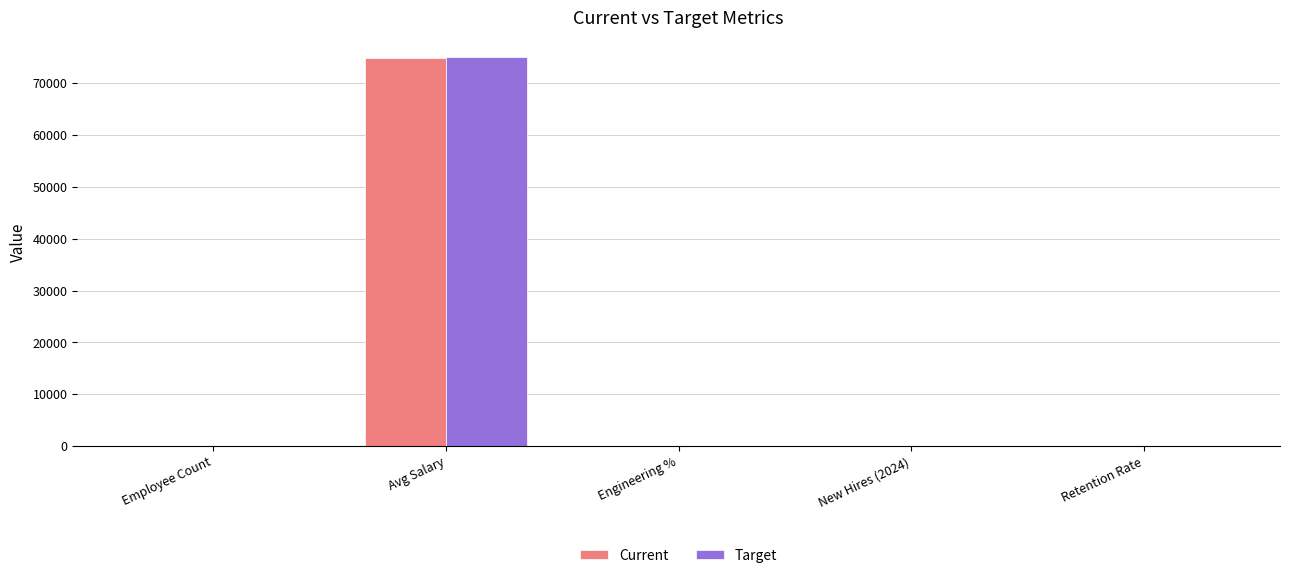

Between Avg Salary and Retention Rate, which series saw the biggest shift?

Target